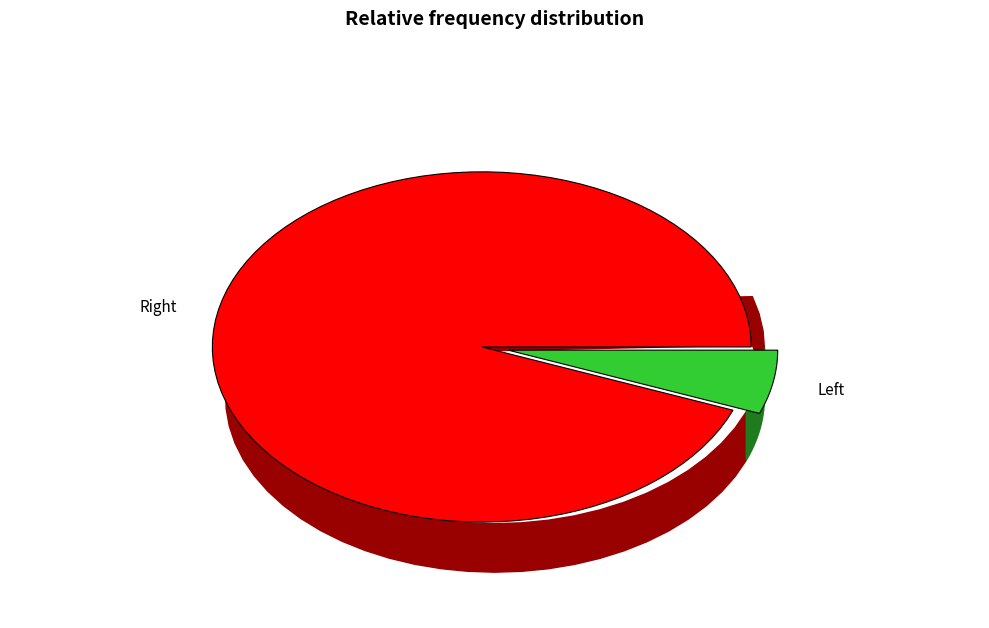

Is there any slice that represents more than half of the pie?

Yes